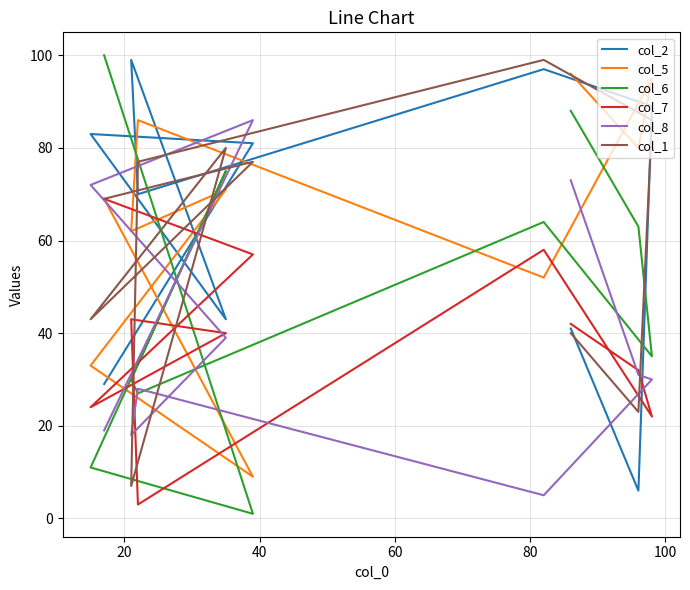

What is the difference between the maximum and minimum values in the col_8 series?

81